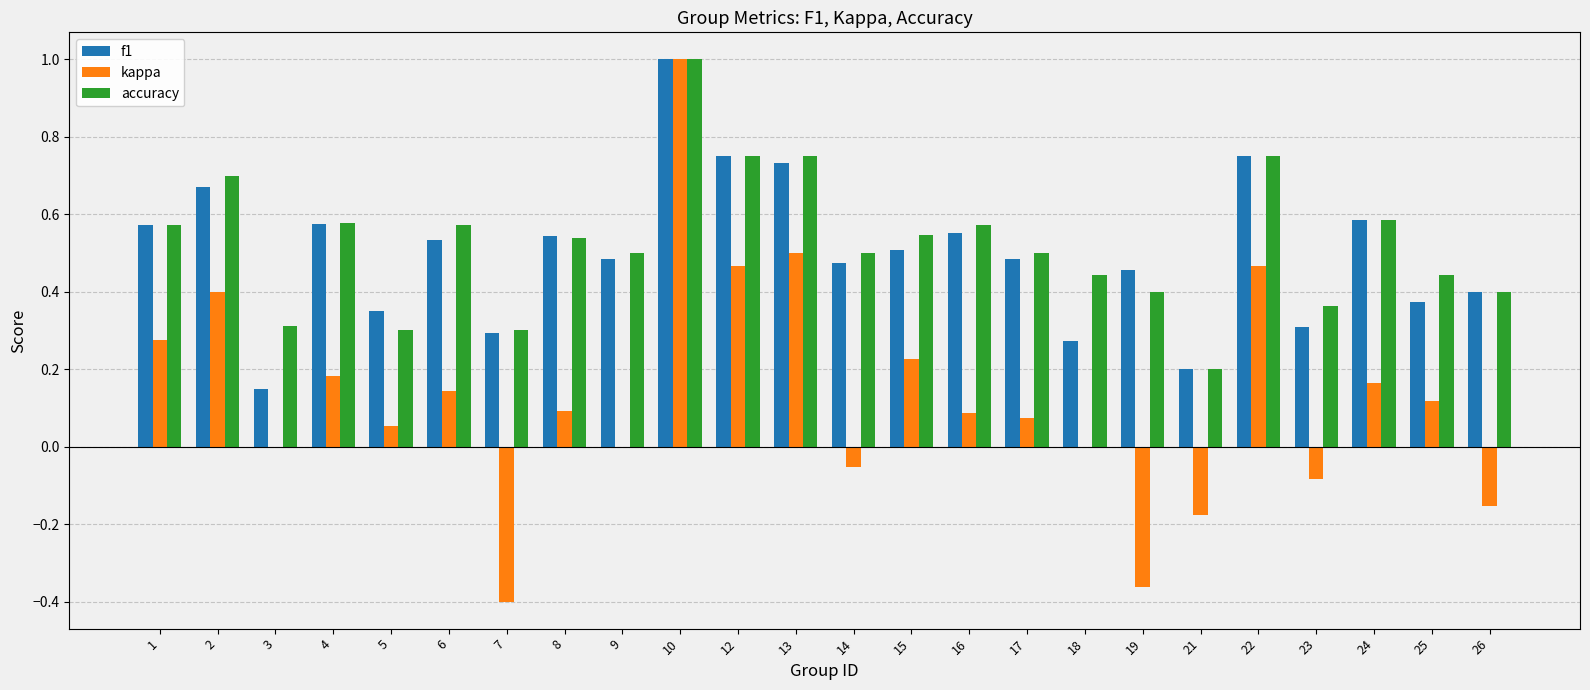

Between 6 and 10, which series saw the biggest shift?

kappa